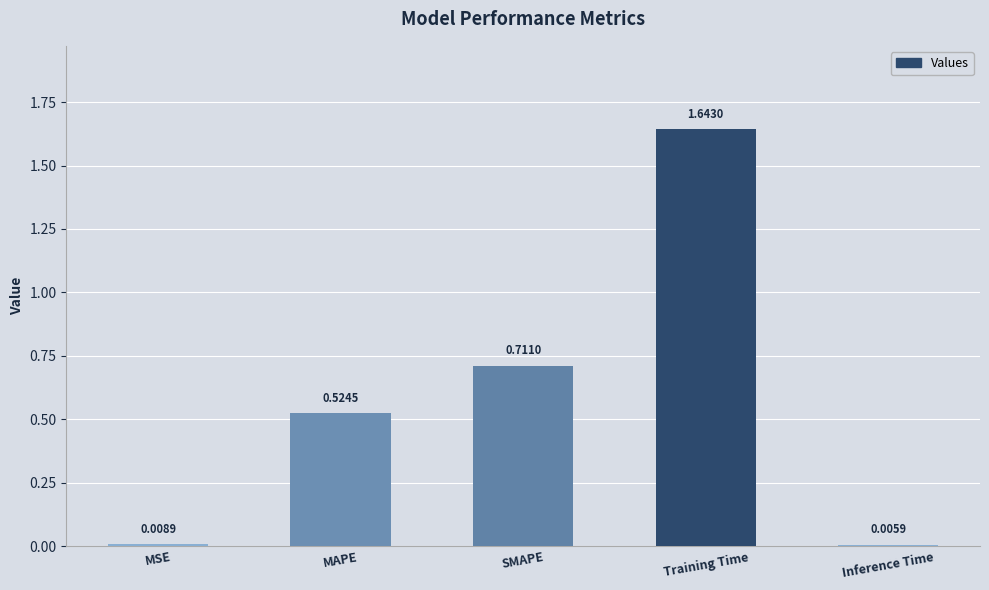

What is the average value?

0.6